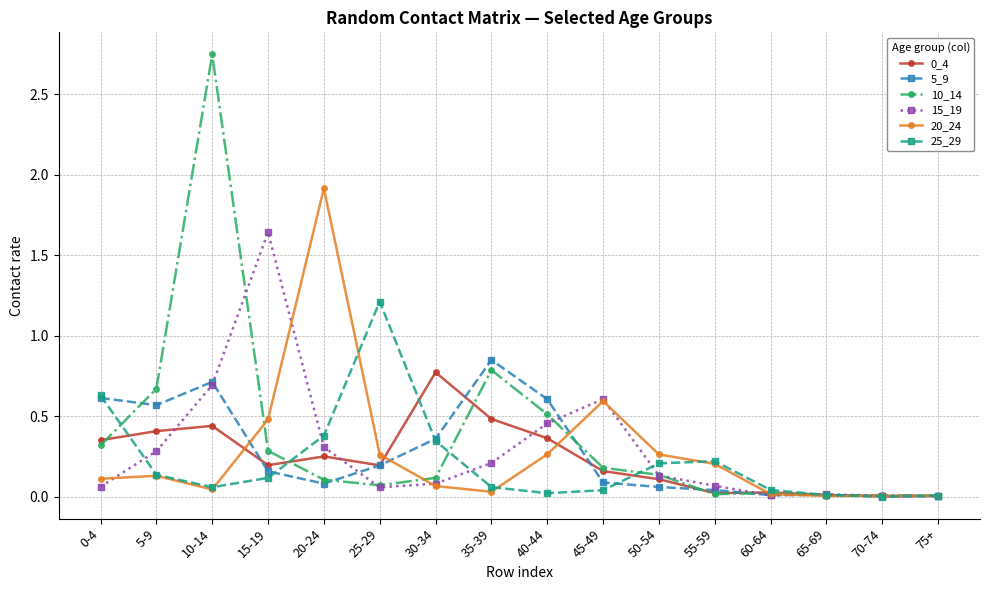

What is the sum of the 15_19 values at 55-59 and 45-49?

0.7